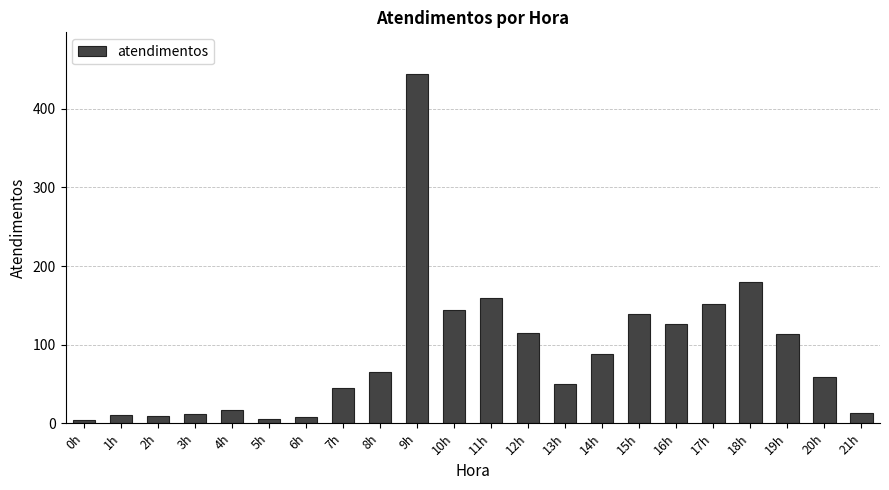

True or false: the data shows 45 at 7h.

True